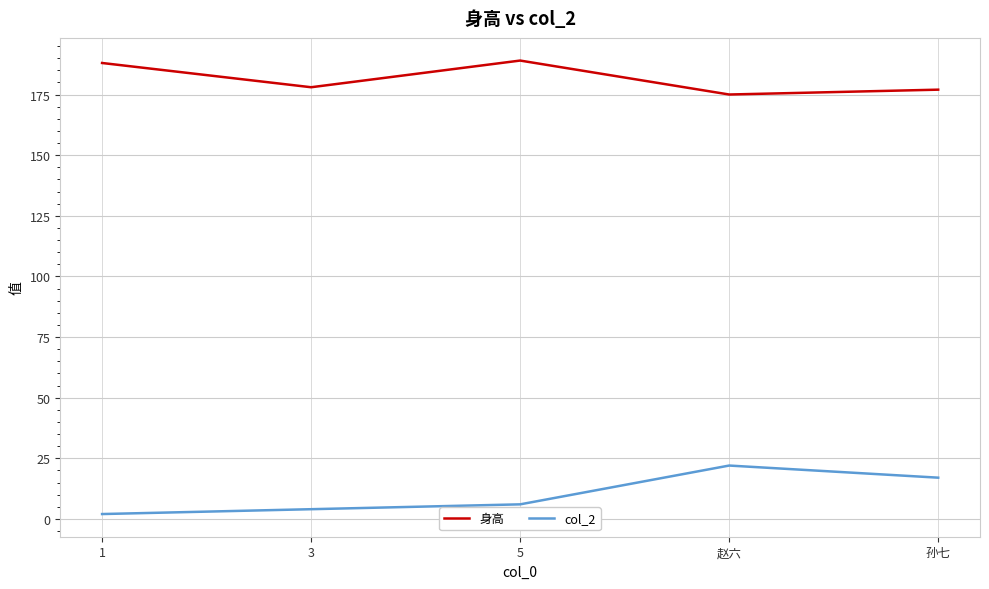

True or false: 身高 has more than 1 interior local peaks.

False